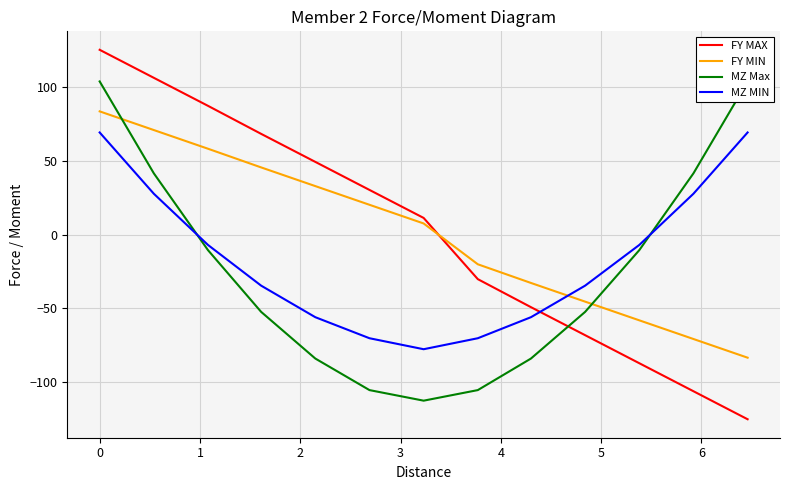

What are all the series names shown in the legend?

FY MAX, FY MIN, MZ Max, MZ MIN